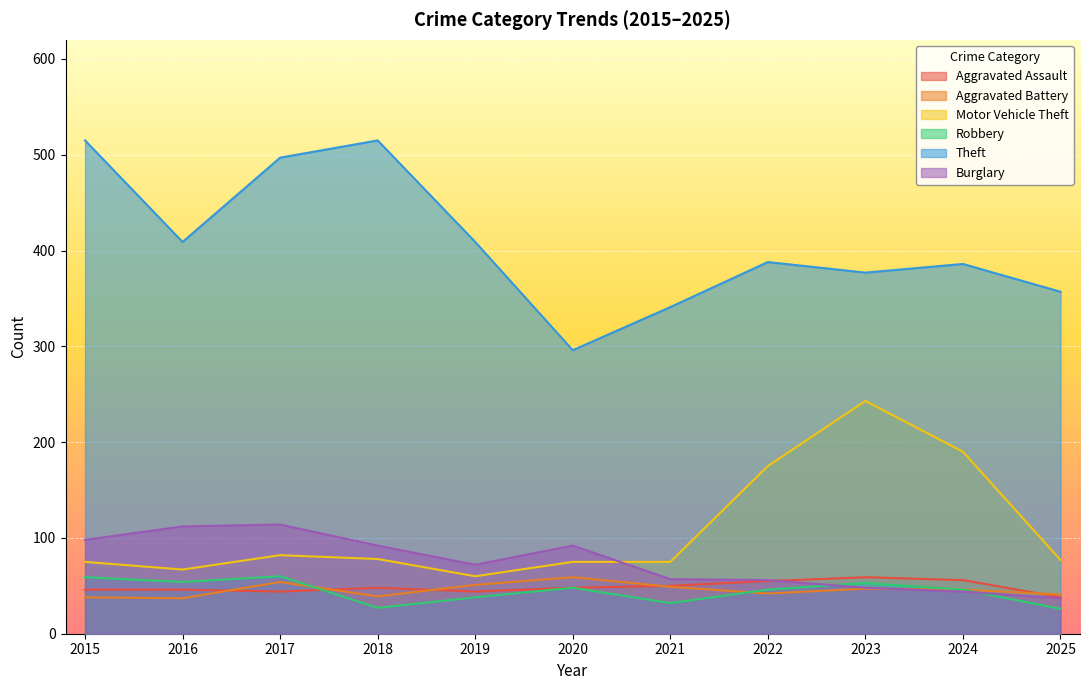

In Burglary, how many points are lower than both neighbors (excluding endpoints)?

1